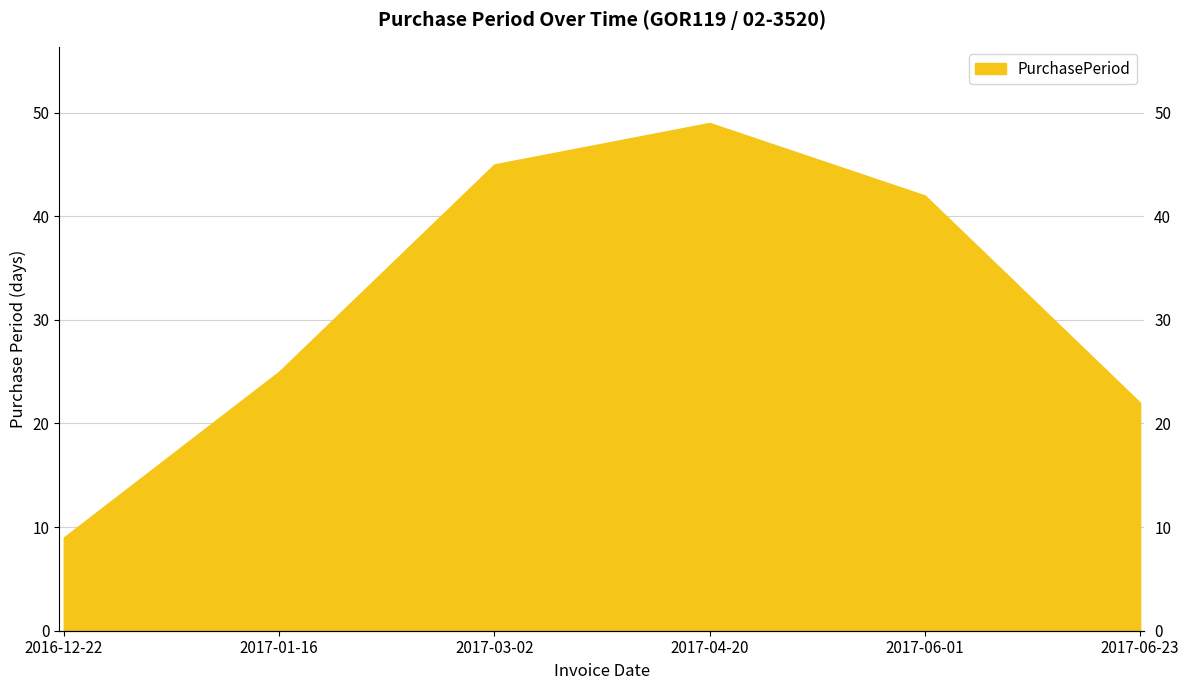

Reading right to left, what are all the values shown in this chart?

2017-06-23=22	2017-06-01=42	2017-04-20=49	2017-03-02=45	2017-01-16=25	2016-12-22=9